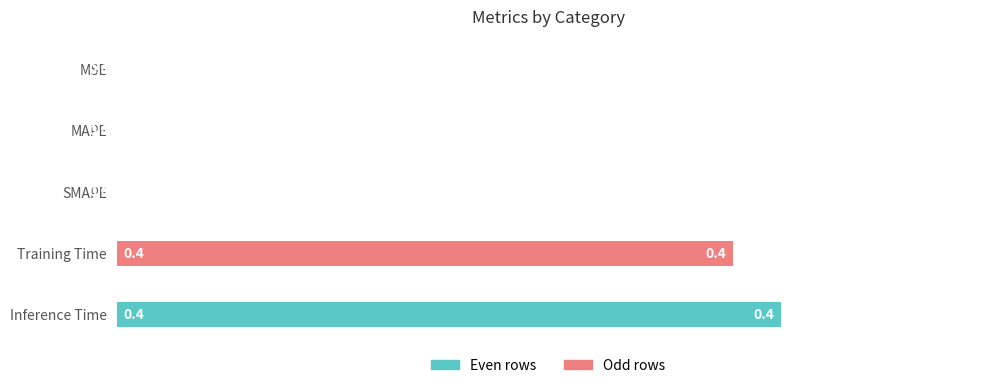

The chart shows a value of 0.2 at MAPE. True or false?

False